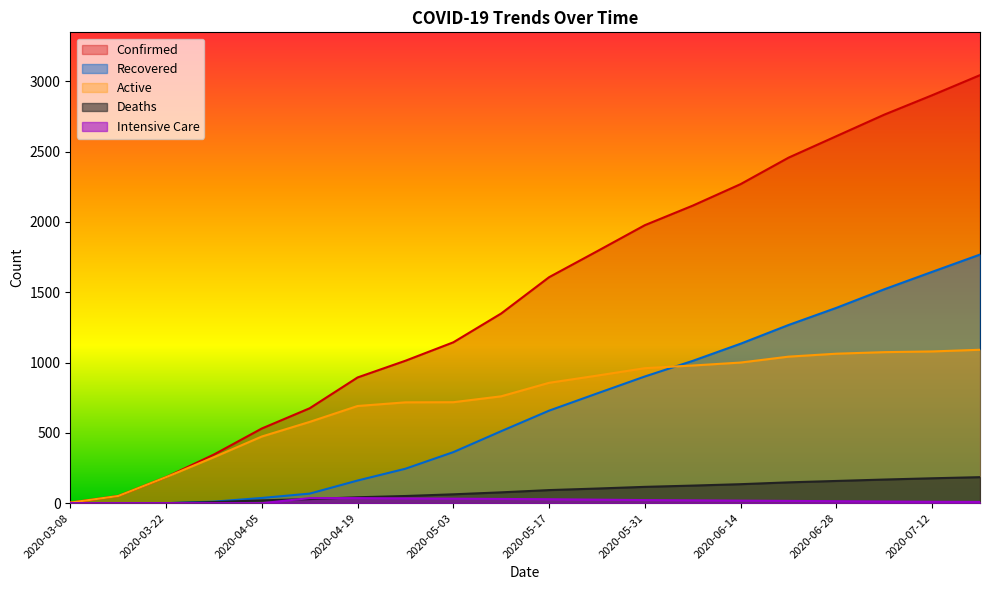

What is the lowest value of the Active series?

4